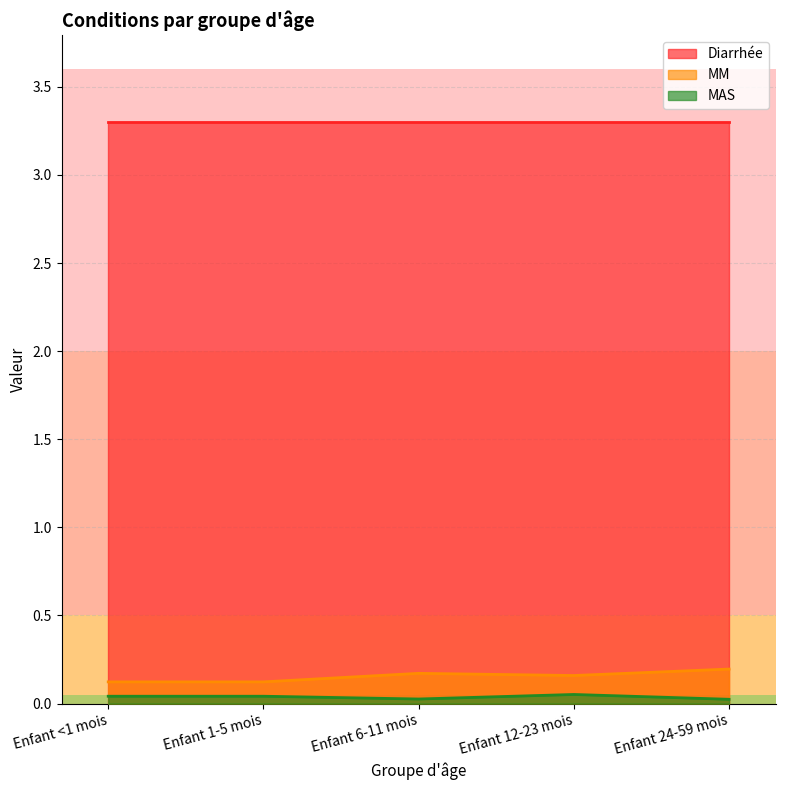

What is the total value across all series at Enfant 12-23 mois?

3.5